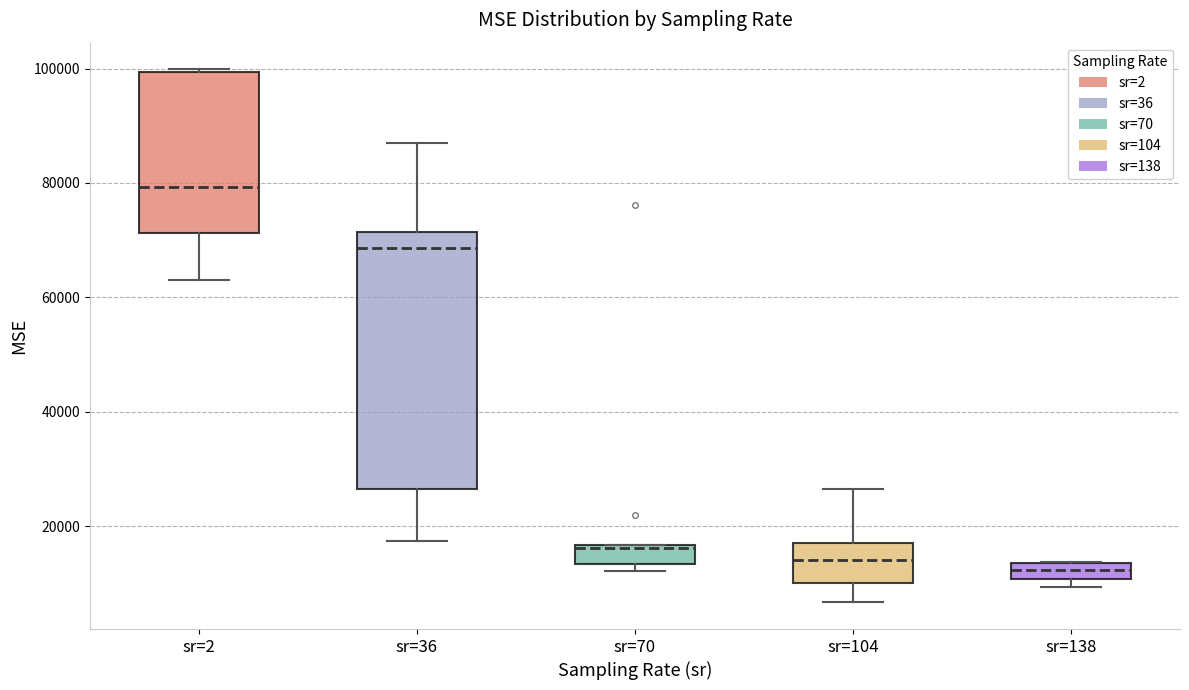

Where is the upper edge of the box for sr=138 on the y-axis? The values are not printed on the chart, so give them approximately, as read against the axis.

14000